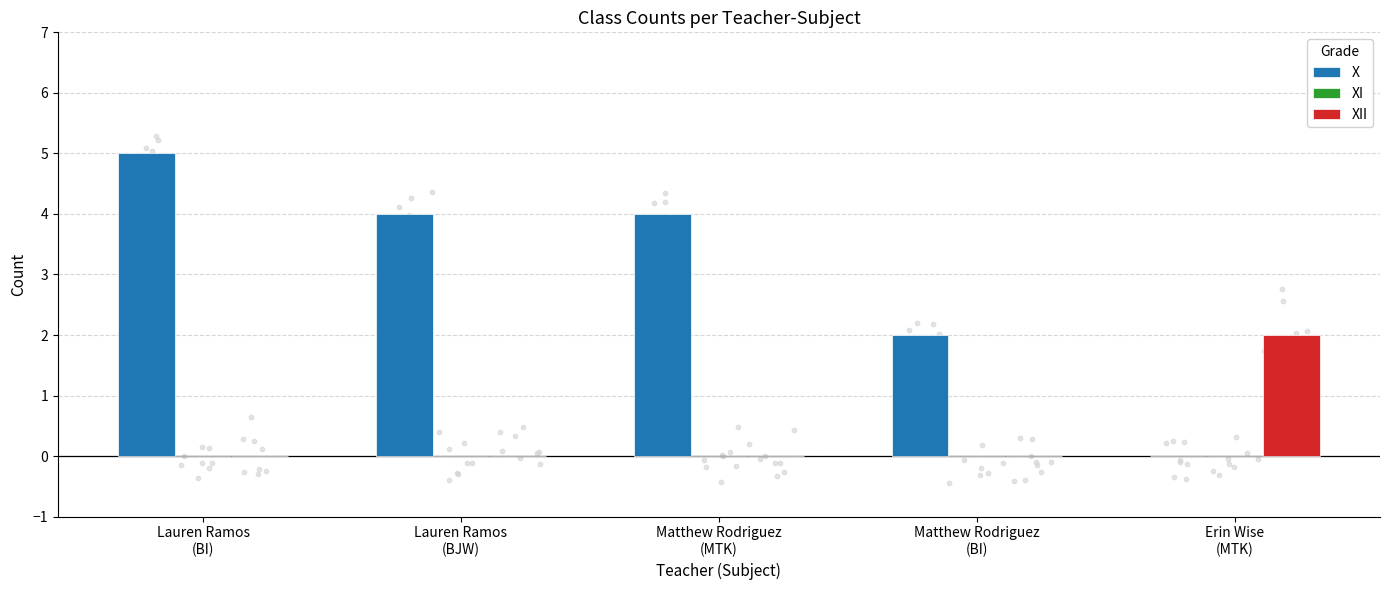

What is the total value across all series at Lauren Ramos
(BI)?

5